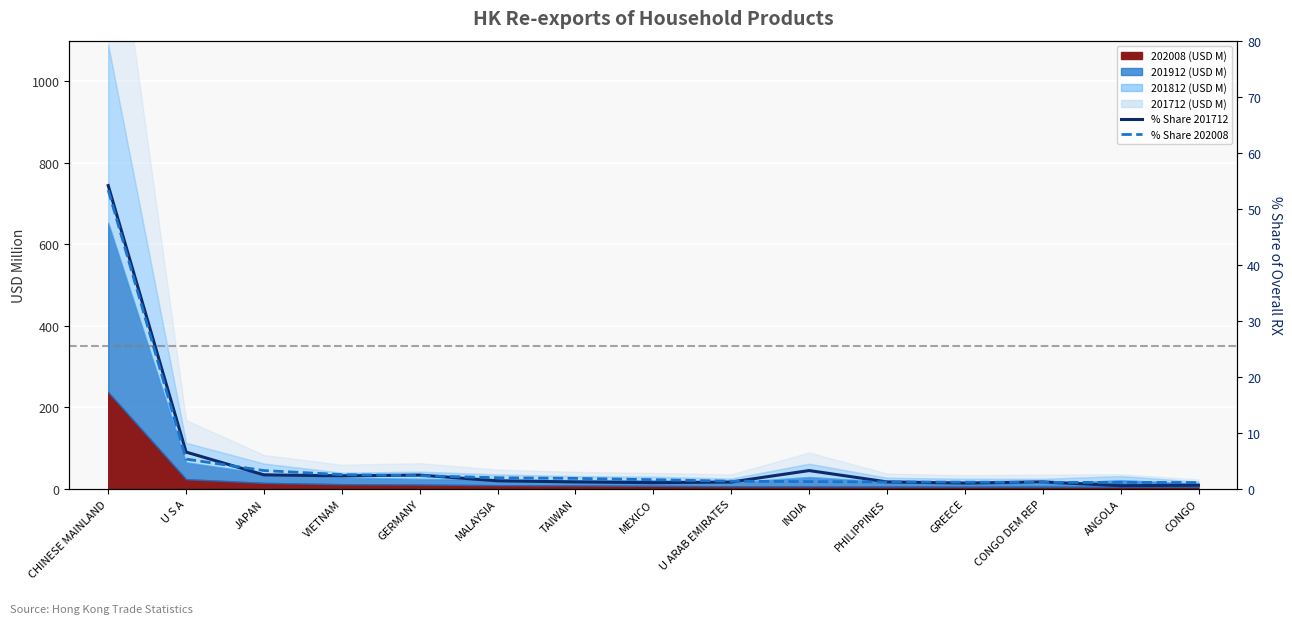

Which series changed the most between VIETNAM and PHILIPPINES?

% Share 202008